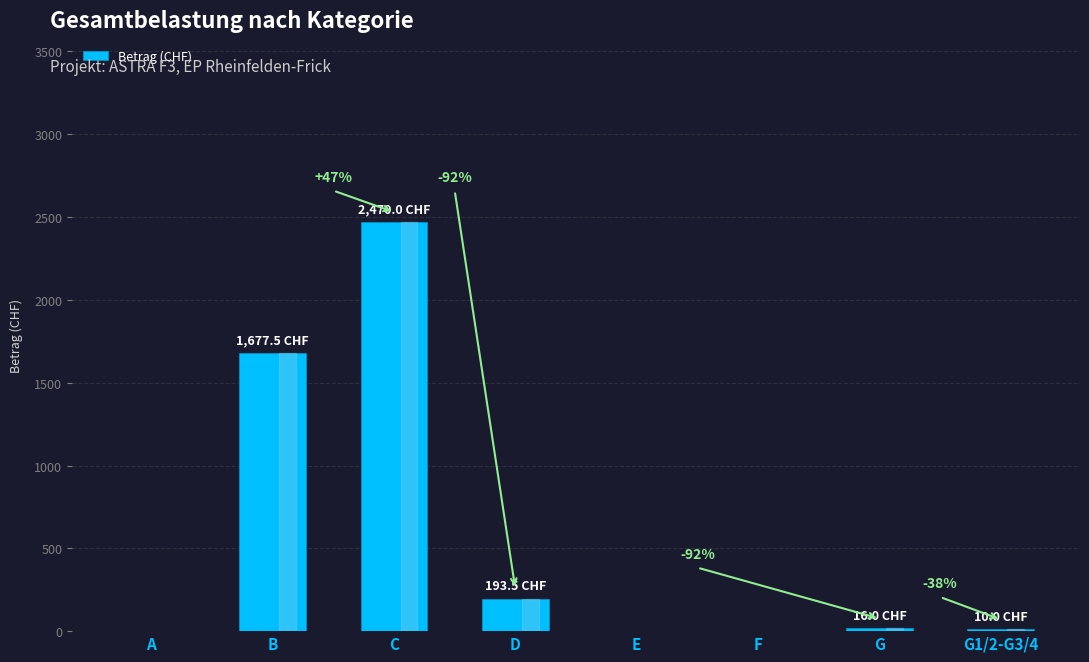

What is the sum of all values?

4367.0